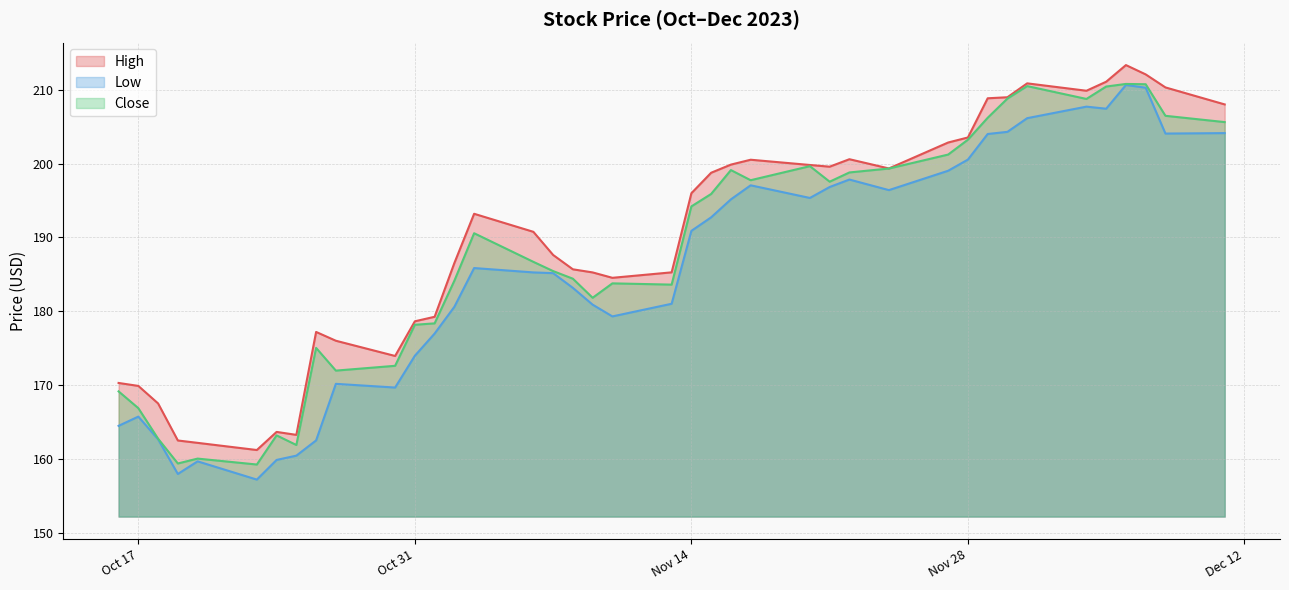

Reading left to right, what are all the values shown in this chart?

High: 170.3	169.9	167.6	162.5	162.2	161.2	163.7	163.3	177.2	176.0	174.0	178.7	179.3	186.5	193.2	190.8	187.6	185.7	185.3	184.5	185.3	196.0	198.8	199.9	200.5	199.8	199.6	200.6	199.3	202.8	203.5	208.8	209.0	210.8	209.8	211.1	213.3	212.1	210.3	208.0
Low: 164.5	165.8	162.7	158.0	159.7	157.2	159.9	160.5	162.6	170.2	169.7	174.0	177.0	180.6	185.9	185.3	185.2	183.2	180.9	179.3	181.0	190.9	192.7	195.1	197.1	195.3	196.8	197.8	196.4	199.0	200.5	204.0	204.3	206.1	207.7	207.4	210.6	210.2	204.1	204.1
Close: 169.2	166.9	162.8	159.4	160.1	159.3	163.2	161.9	175.1	172.0	172.6	178.2	178.4	184.1	190.6	186.7	185.4	184.4	181.8	183.8	183.6	194.2	195.9	199.1	197.7	199.6	197.5	198.8	199.3	201.2	203.2	206.2	208.8	210.5	208.7	210.4	210.8	210.7	206.4	205.6